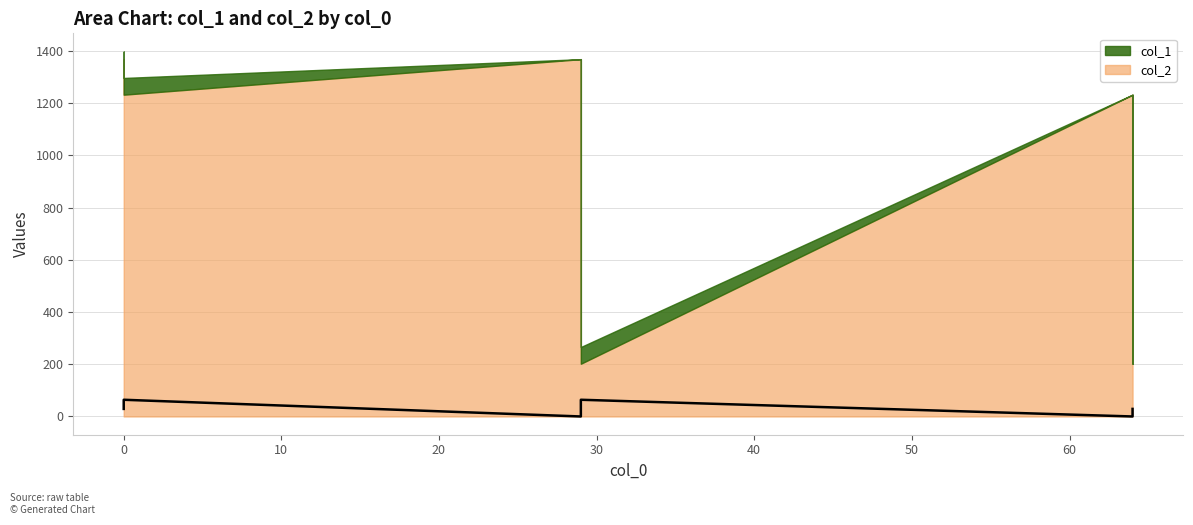

How many interior local peaks (higher than both neighbors) does the data have?

2